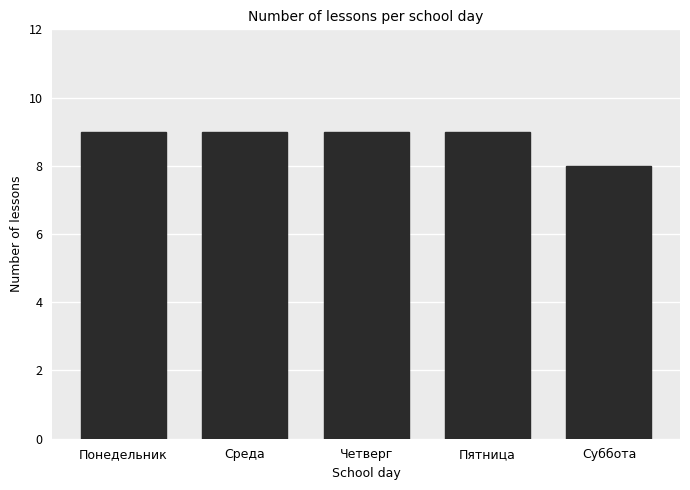

The value at Суббота is 11. True or false?

False